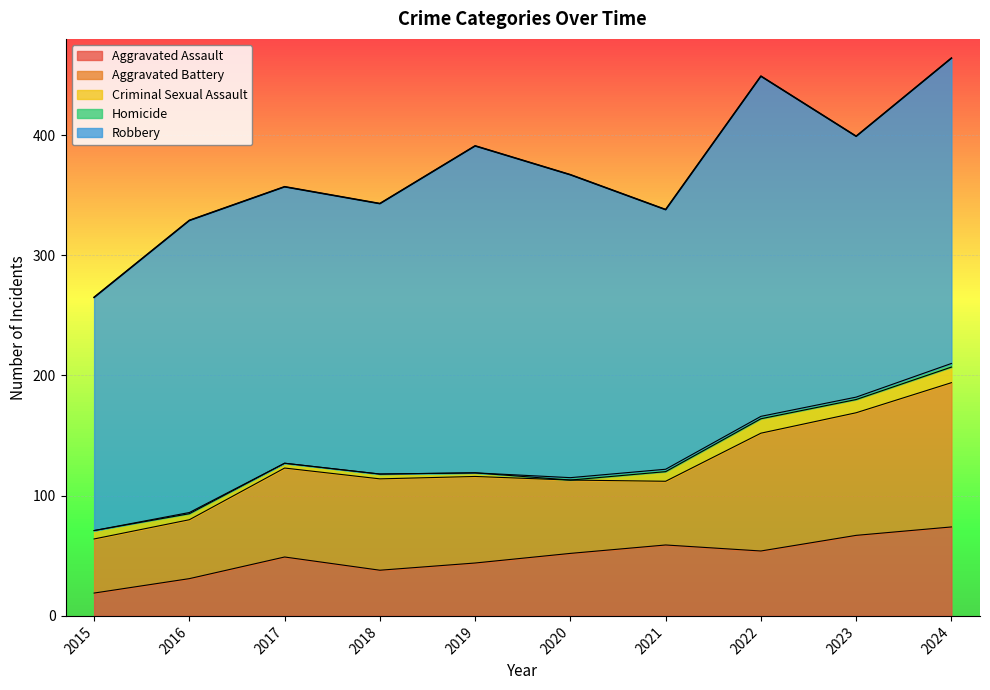

The value of Robbery at 2016 is 243. True or false?

True